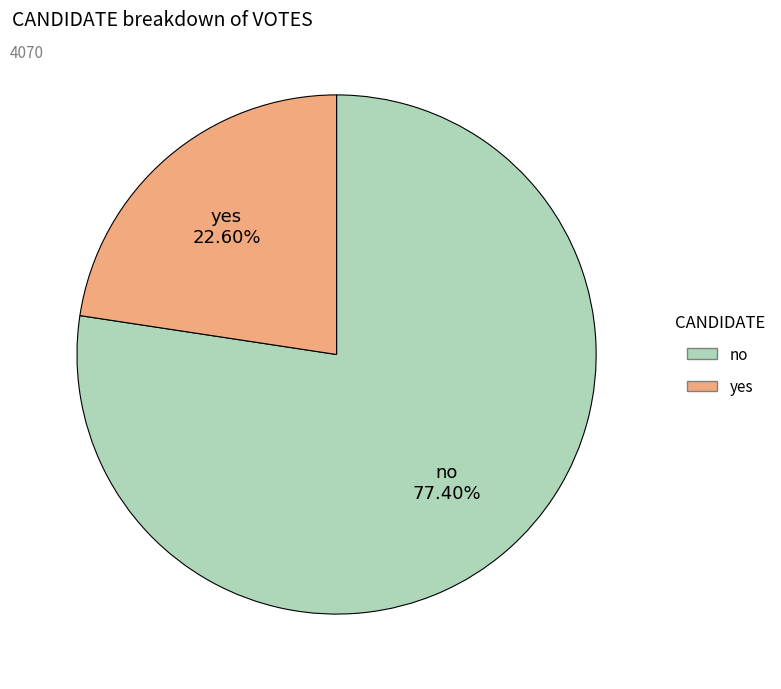

How many segments does this pie chart have?

2